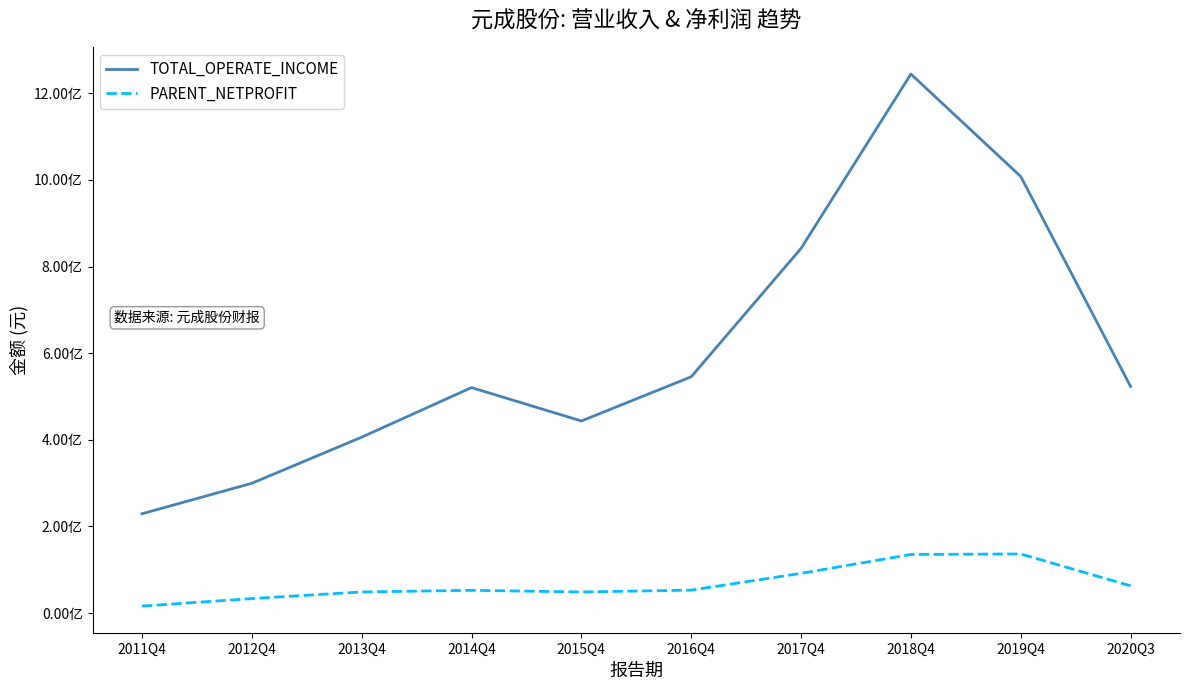

At which label is TOTAL_OPERATE_INCOME closest to 736844320?

2017Q4